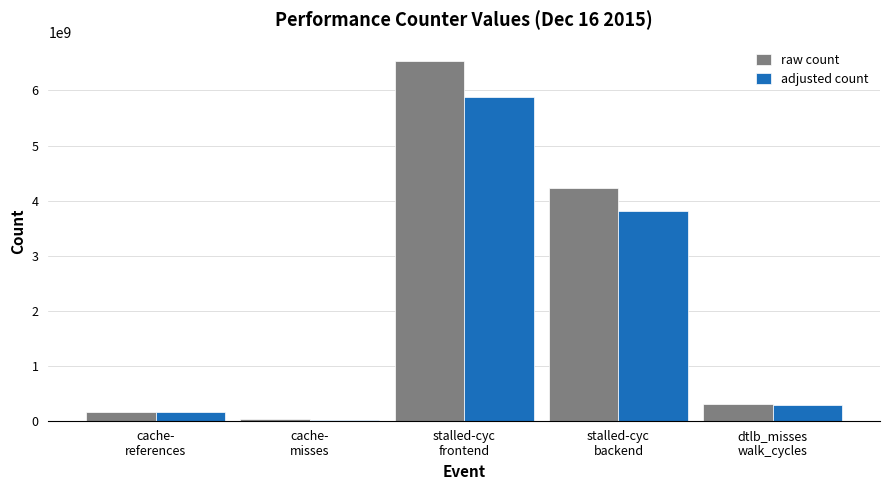

What are all the series names shown in the legend?

raw count, adjusted count